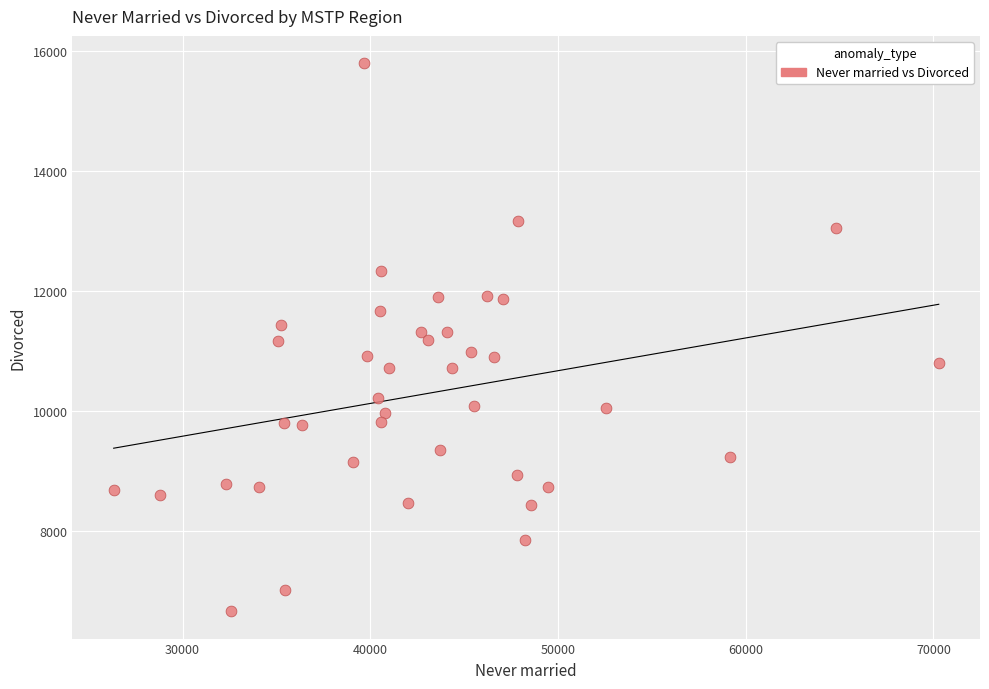

What is the range of X values (max minus min)?

43957